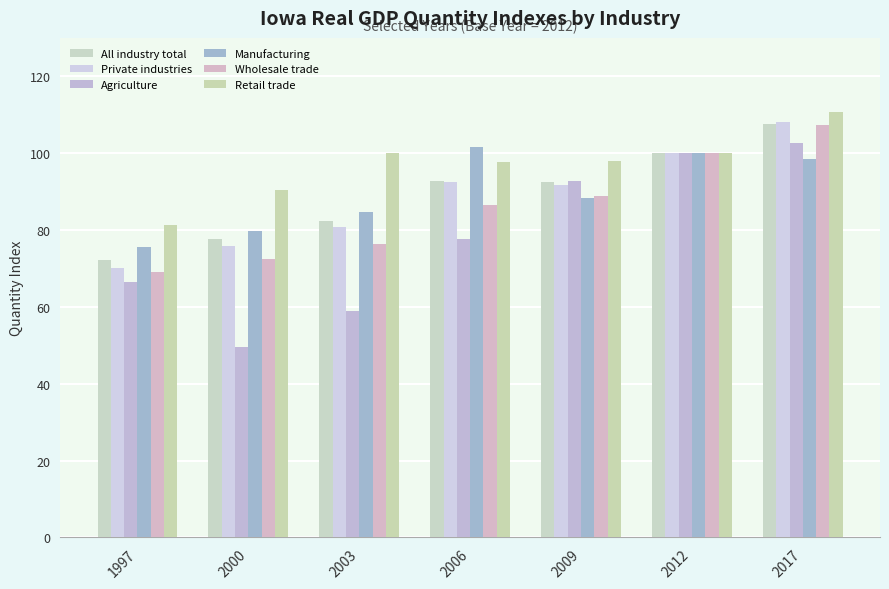

How many data points in Agriculture are above 77?

4